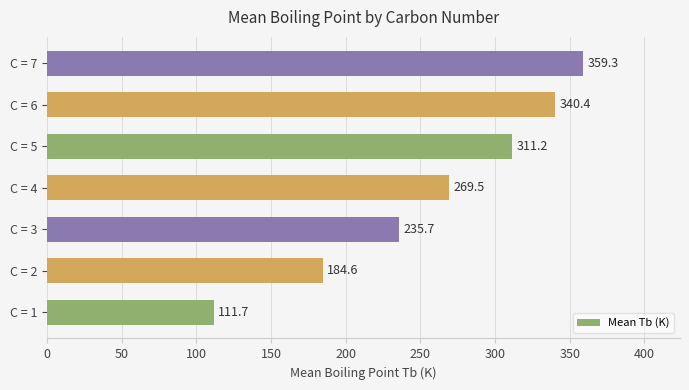

What is the minimum value shown in the chart?

111.7